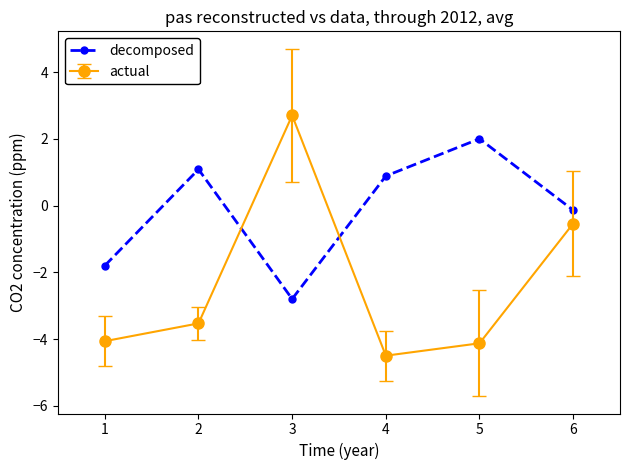

Reading right to left, list all the values displayed in this chart.

decomposed: -0.1	2.0	0.9	-2.8	1.1	-1.8
actual: -0.5	-4.1	-4.5	2.7	-3.5	-4.1